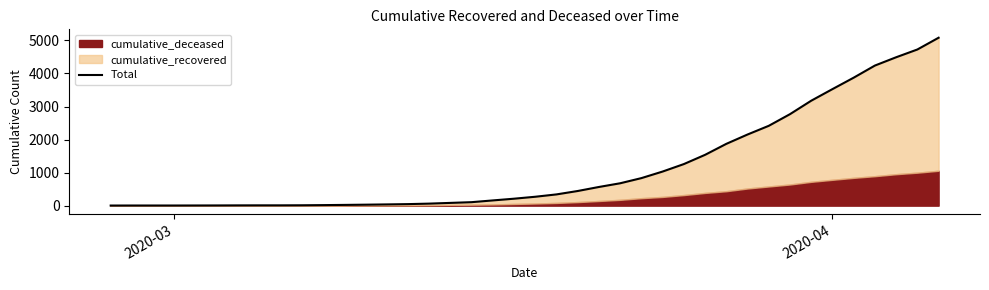

Reading left to right, list all the values displayed in this chart.

3	4	4	4	5	6	8	9	9	11	16	22	29	37	46	61	83	105	158	210	269	340	443	565	677	833	1032	1258	1538	1870	2153	2416	2769	3176	3527	3873	4240	4491	4726	5082